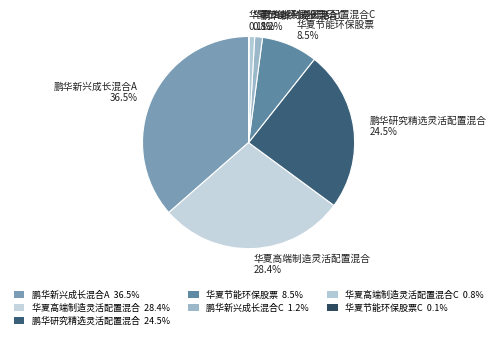

Which category has the biggest portion of the pie?

鹏华新兴成长混合A